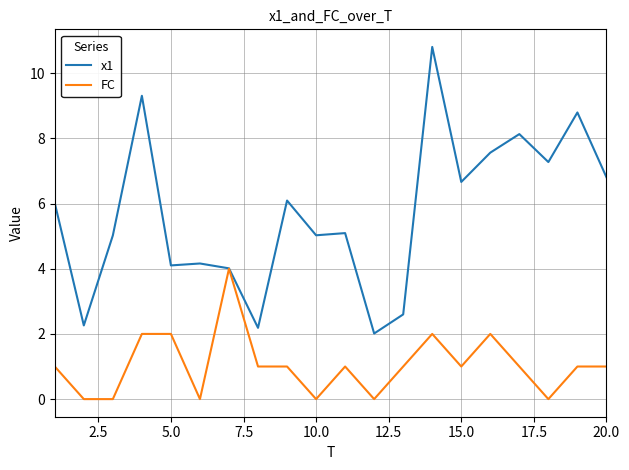

Which series has the largest total across all categories?

x1